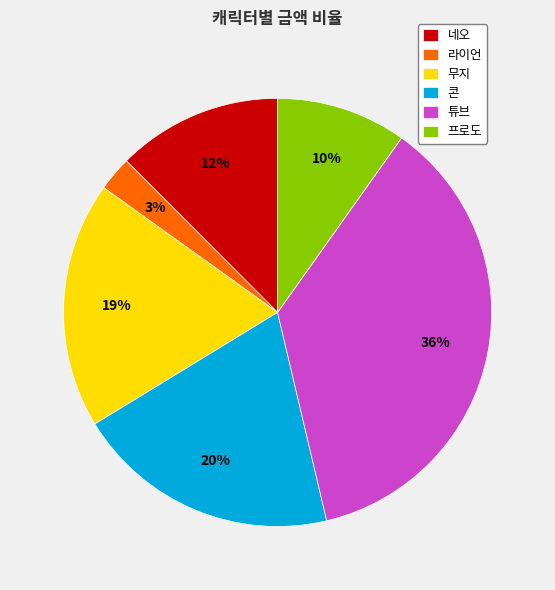

True or false: 네오 accounts for 19% of the total.

False